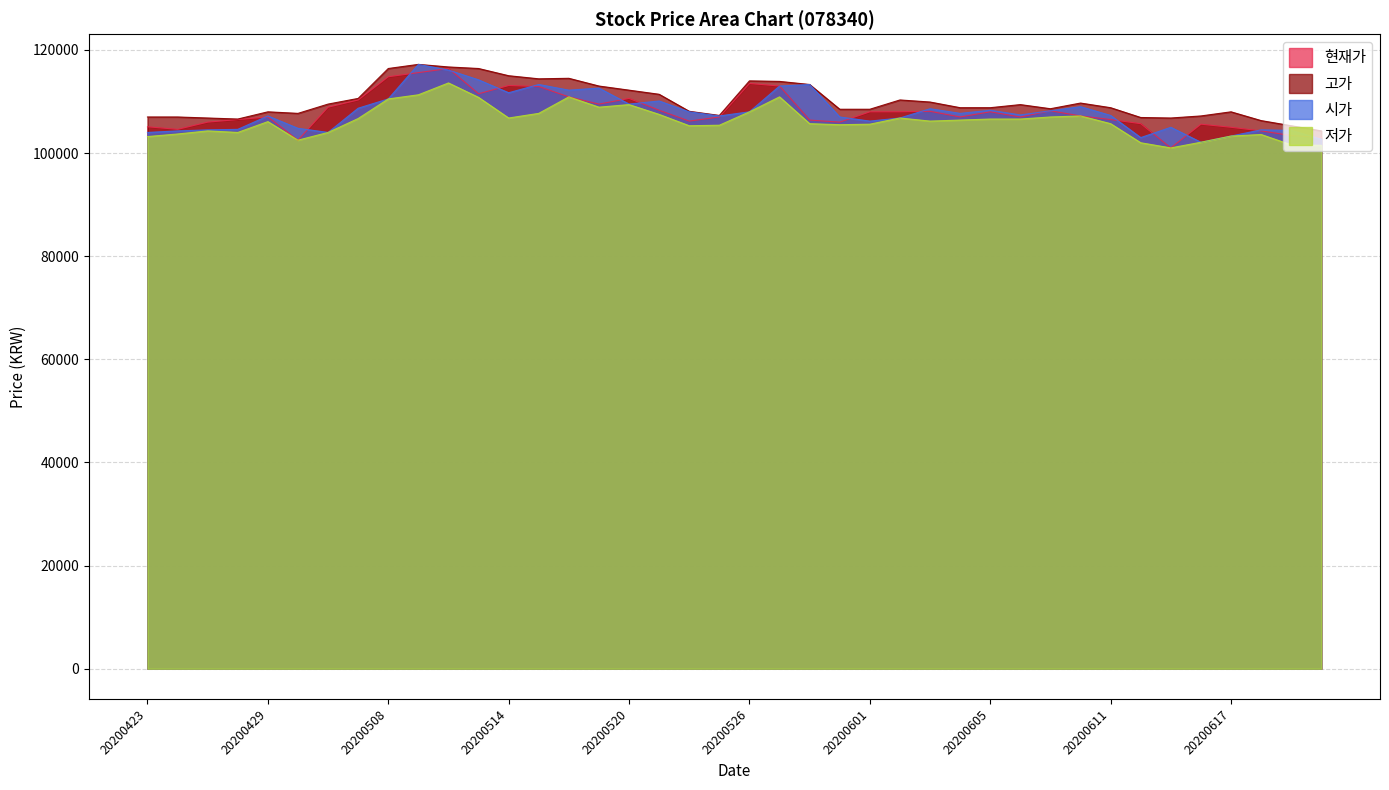

Which series has the largest total across all categories?

고가